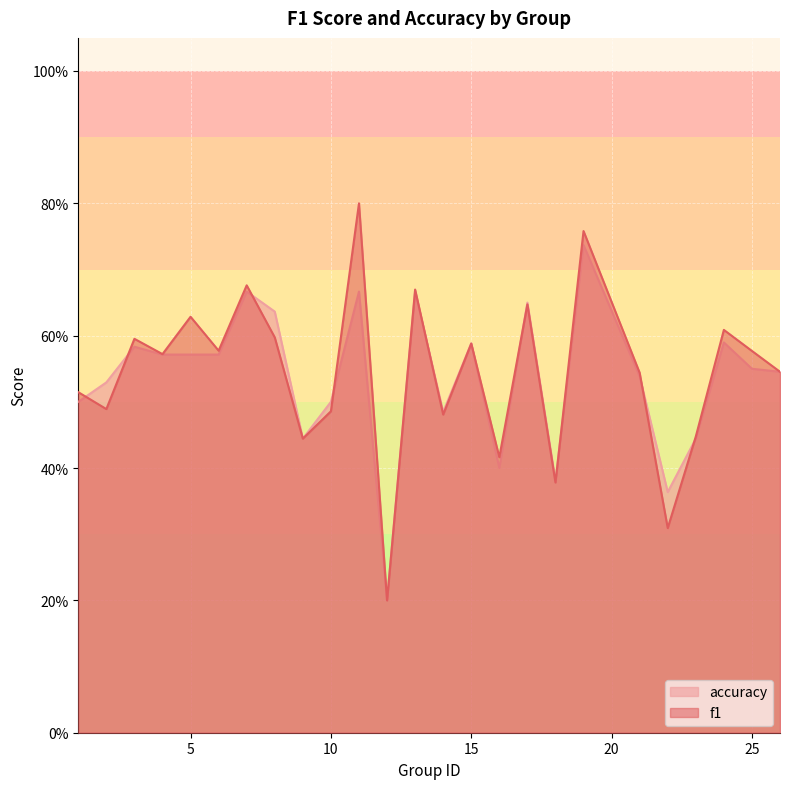

True or false: f1 has more than 1 points higher than both neighbors.

True